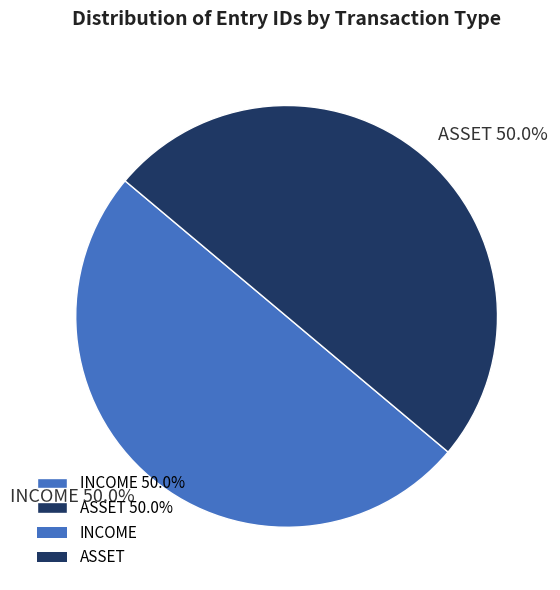

How many slices are in this pie chart?

2